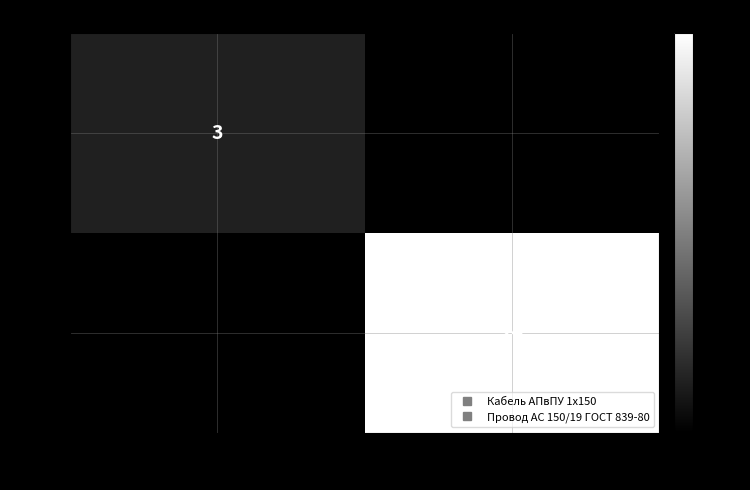

Which series has the largest total across all categories?

N=2